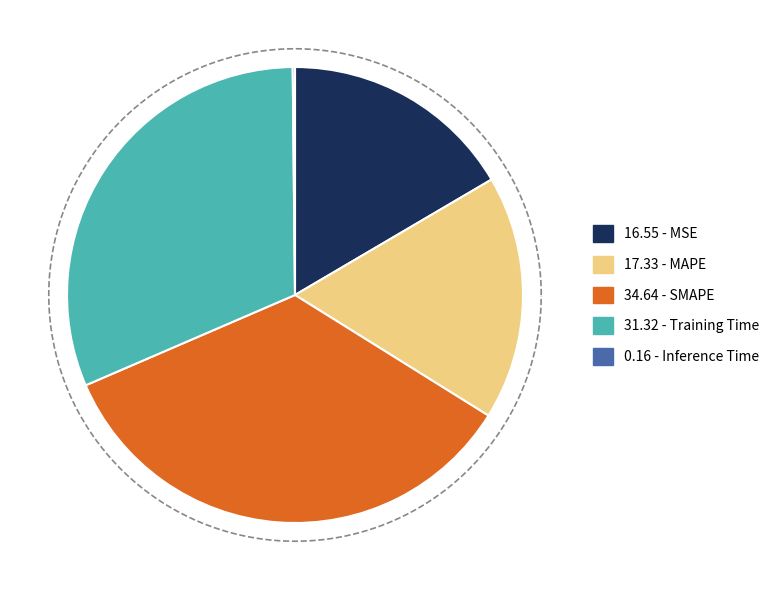

Count the number of slices in the pie.

5